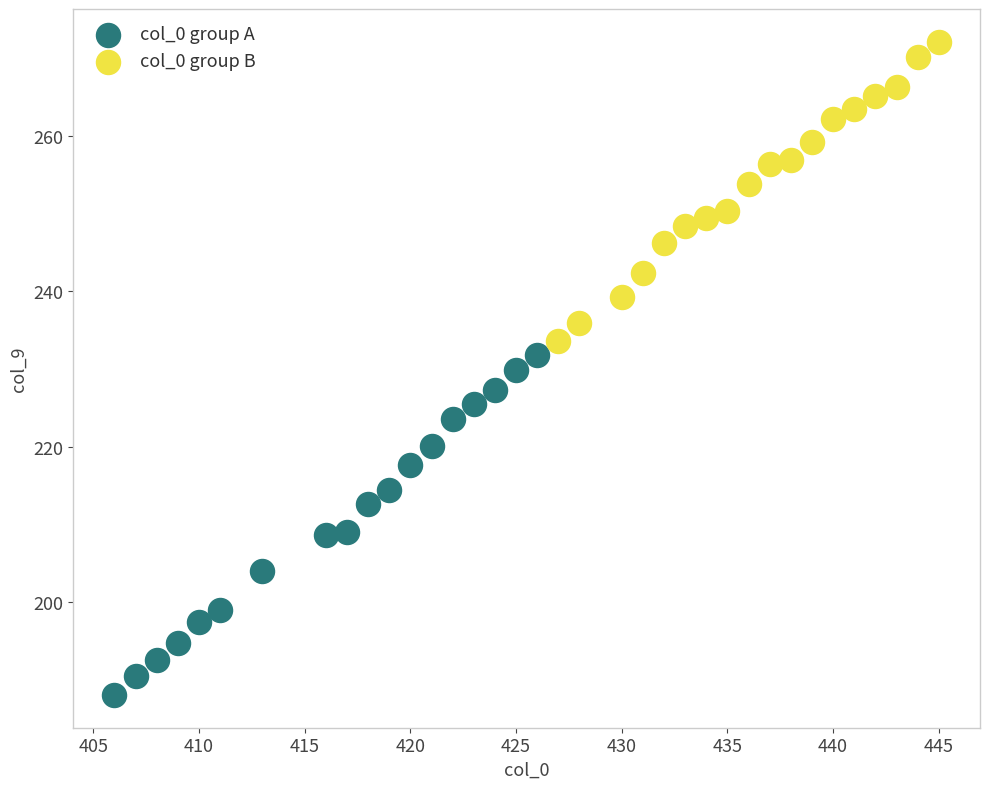

What are all the series names shown in the legend?

col_0 group A, col_0 group B